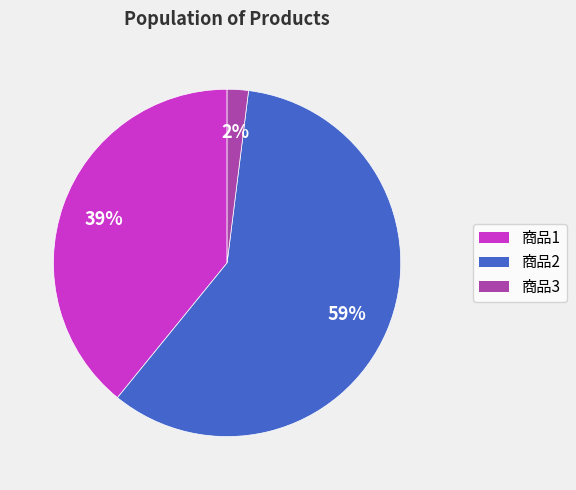

Do 商品1 and 商品2 together represent more than half of the pie?

Yes